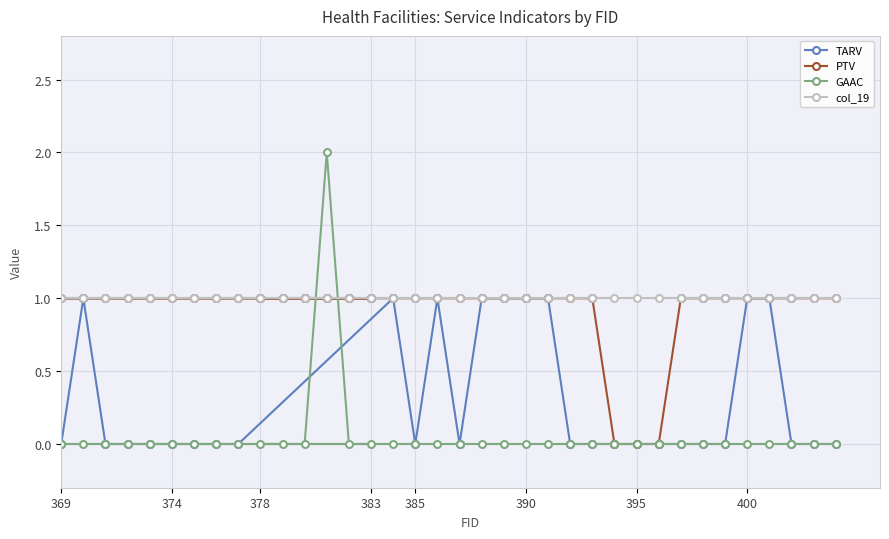

Is it true that PTV equals 1 at 385?

True